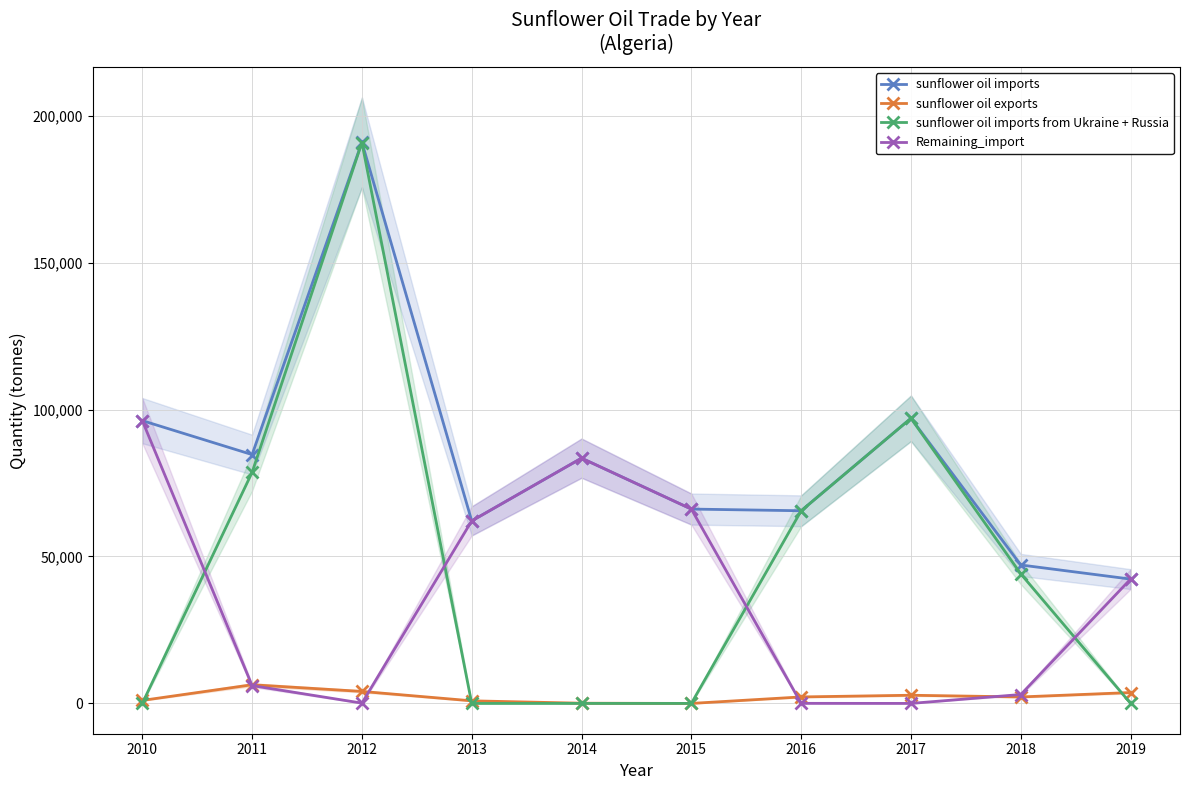

At 2016, list the series in order from largest to smallest.

sunflower oil imports, sunflower oil imports from Ukraine + Russia, sunflower oil exports, Remaining_import